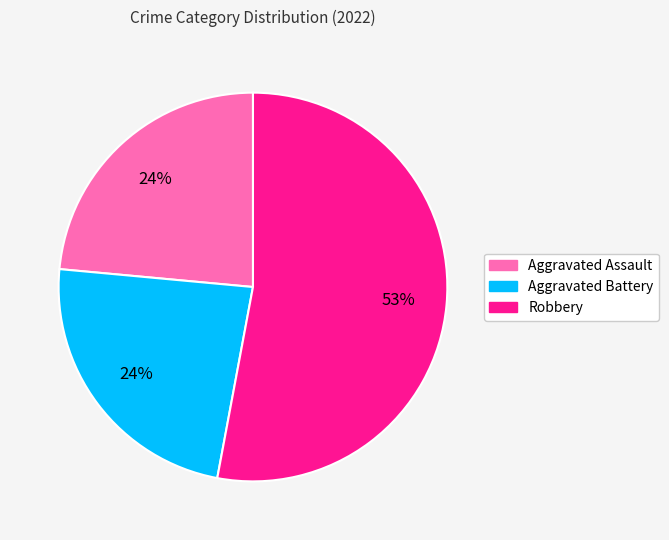

Does any single category account for the majority?

Yes